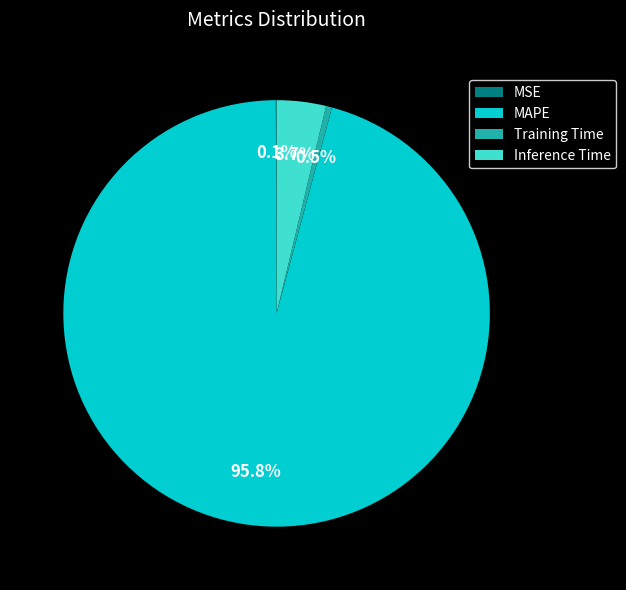

Which slice is the largest?

MAPE